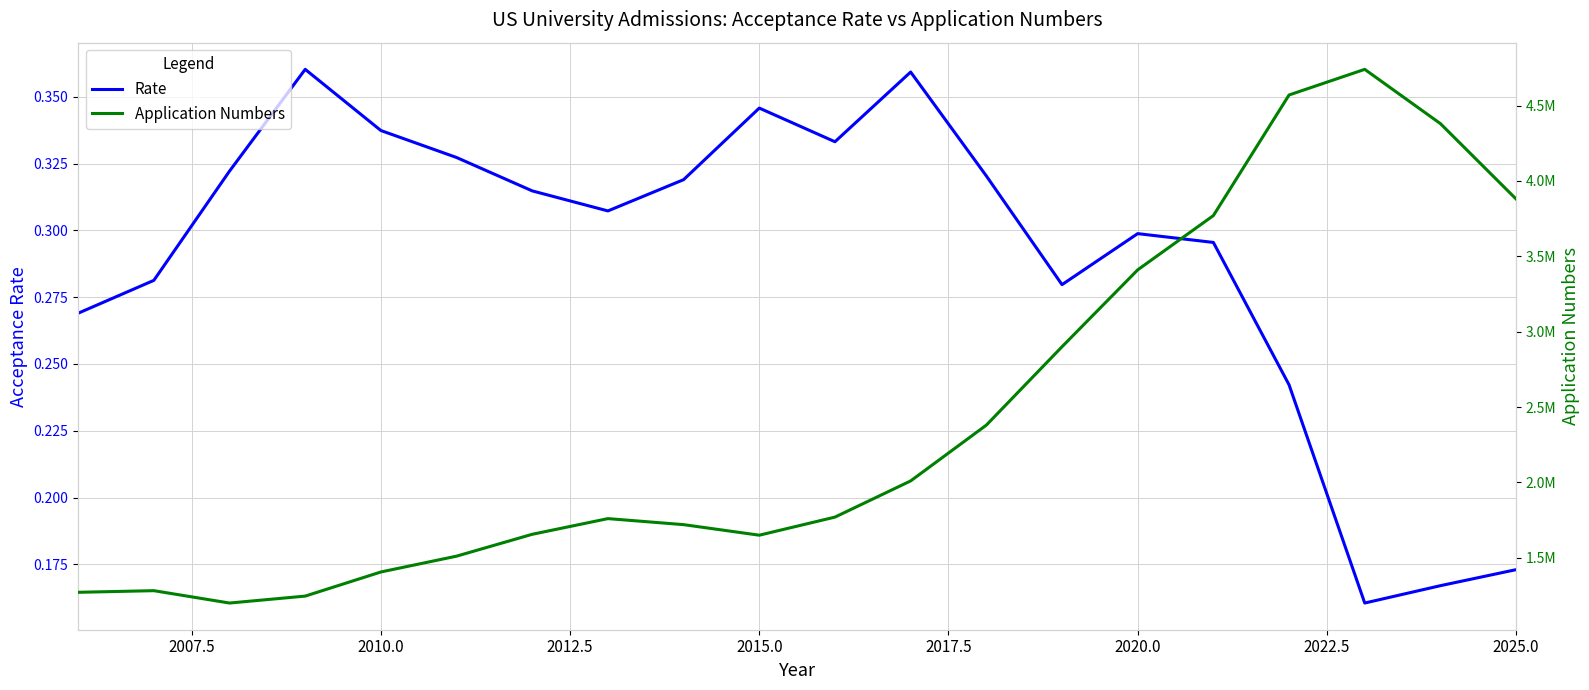

Is the value of Application Numbers at 15 greater than the value of Rate at 2017.5?

Yes